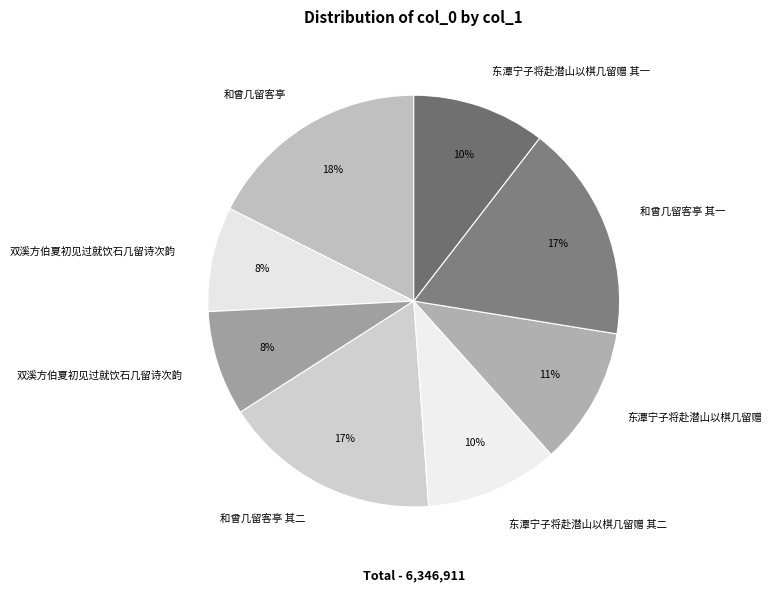

To the nearest percent, what is the difference between the largest and smallest slice percentages?

9%